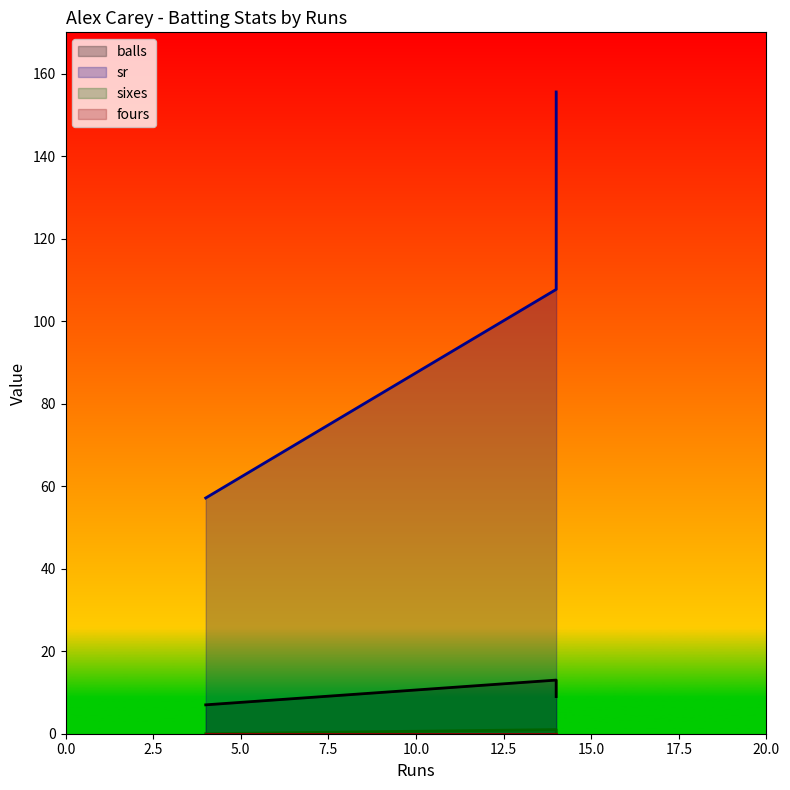

Does the chart display data point markers on the line(s)?

No